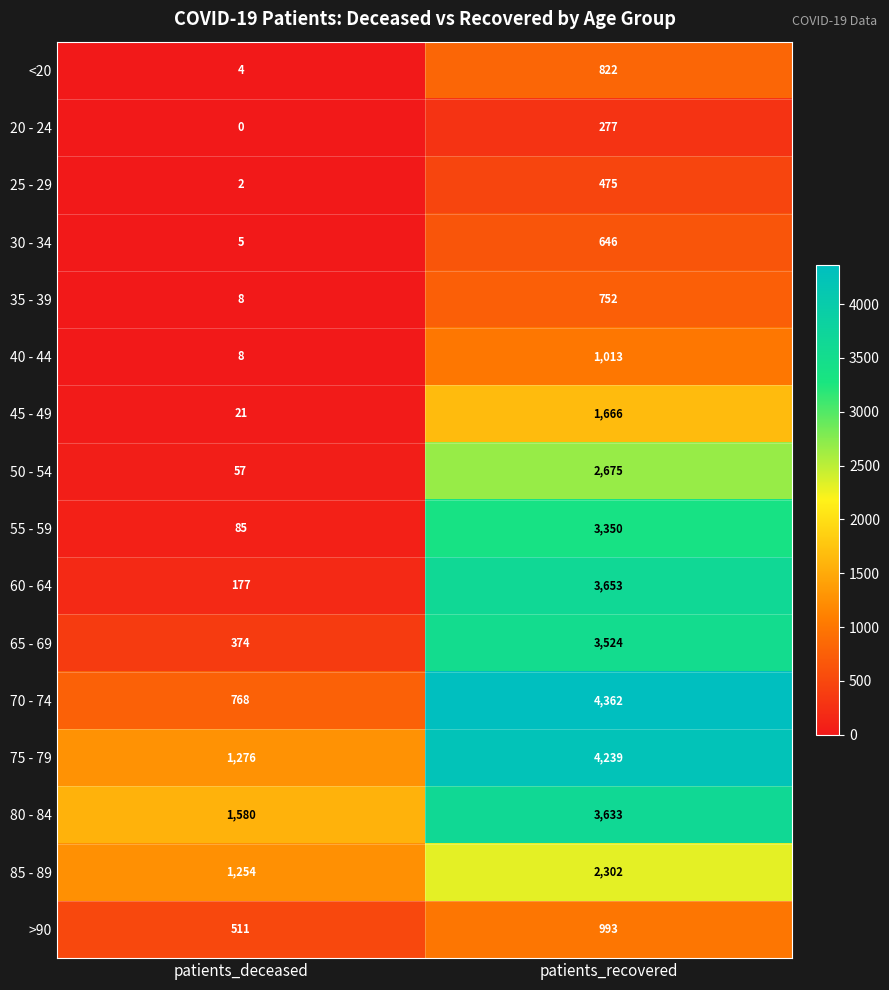

Read the <20 value at patients_recovered, to the nearest 100.

800